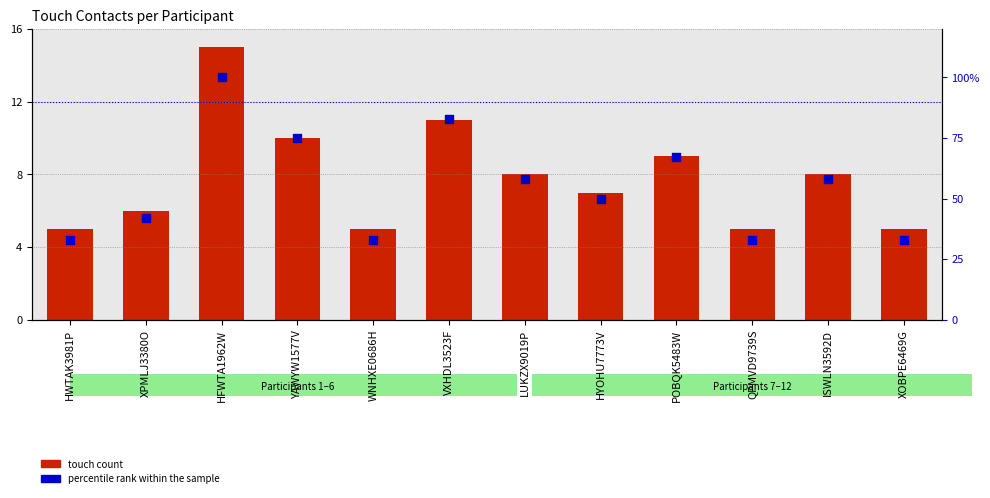

At how many categories does at least one series exceed 13?

12